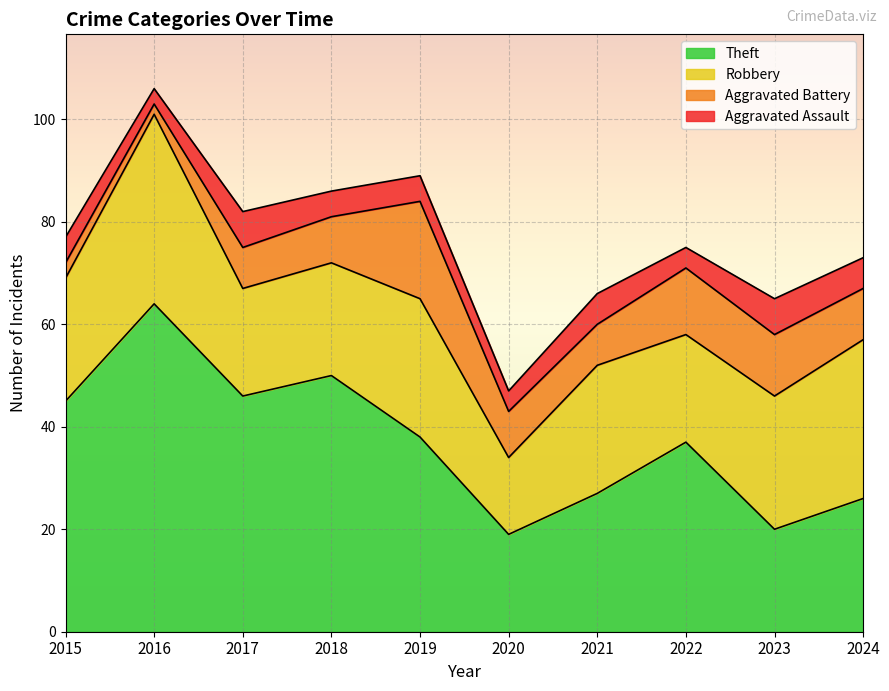

What is the difference between the highest and lowest values at 2022?

33